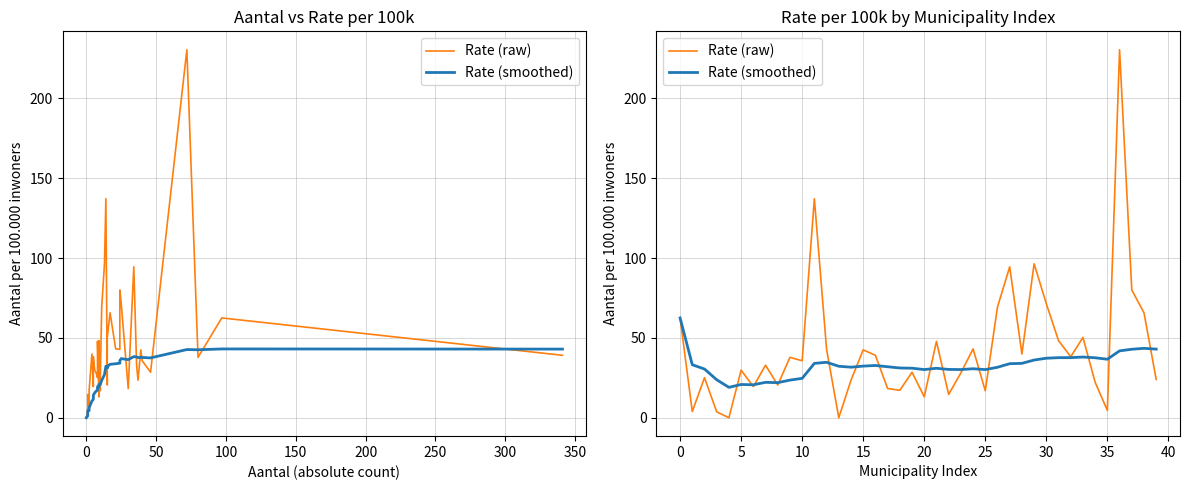

True or false: Rate (smoothed) and Rate (raw) intersect in this chart.

True